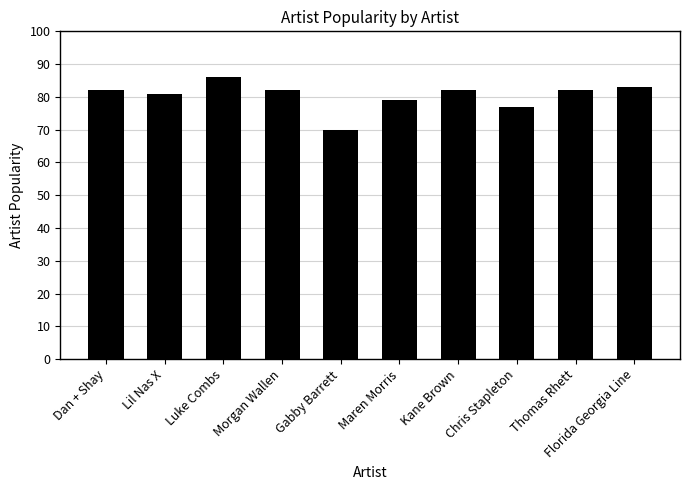

Reading left to right, list all the values displayed in this chart.

Dan + Shay=82	Lil Nas X=81	Luke Combs=86	Morgan Wallen=82	Gabby Barrett=70	Maren Morris=79	Kane Brown=82	Chris Stapleton=77	Thomas Rhett=82	Florida Georgia Line=83